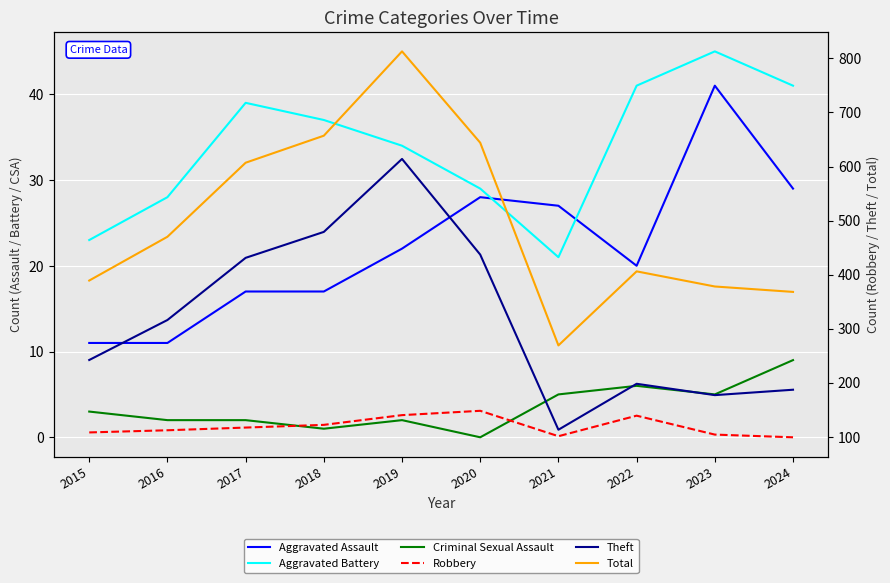

Which has a higher value, 2021 or 2015?

2021